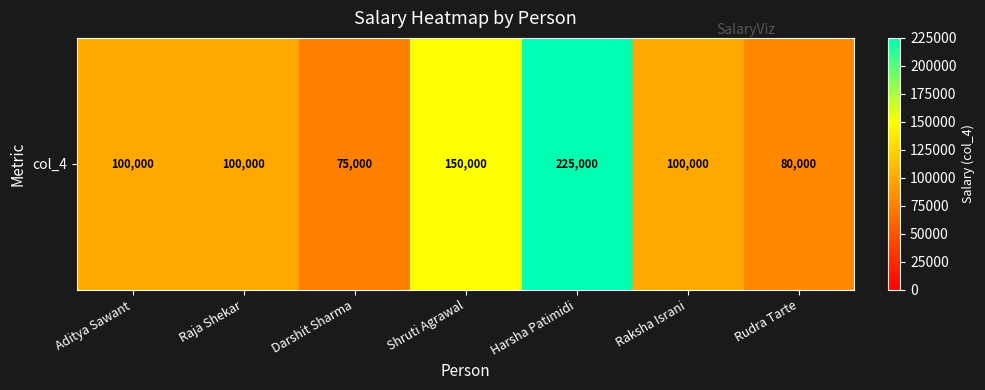

Which label corresponds to the largest value in the chart?

Harsha Patimidi